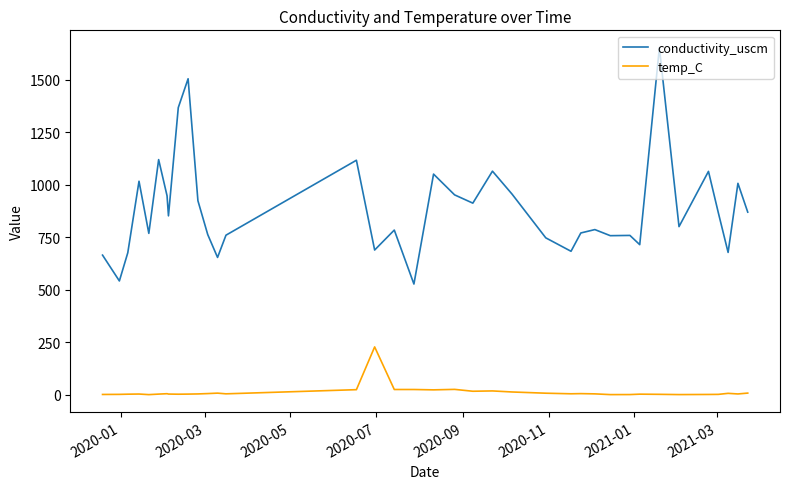

What is the sum of all temp_C values?

472.1